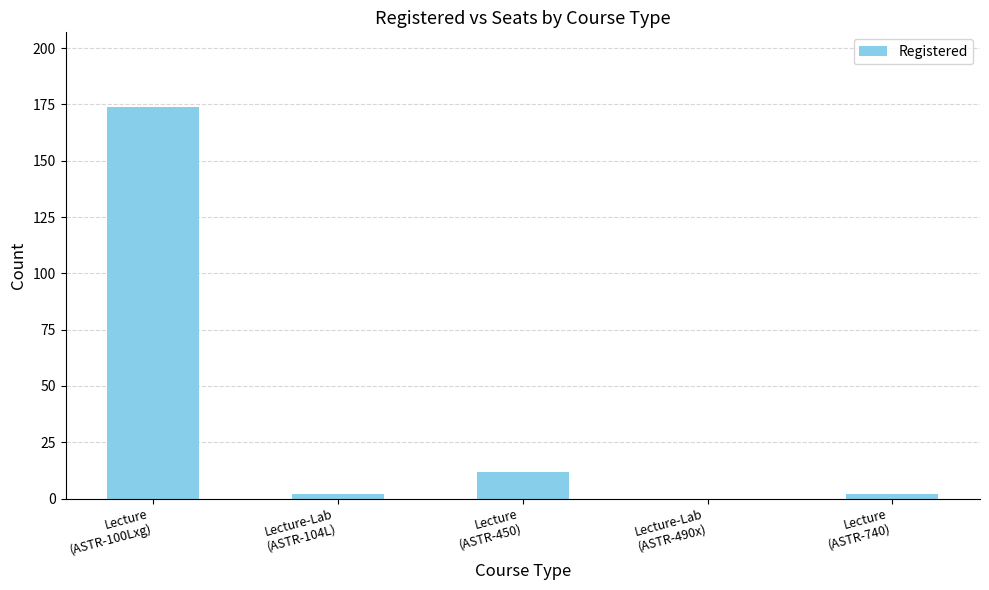

What is the sum of all values?

190